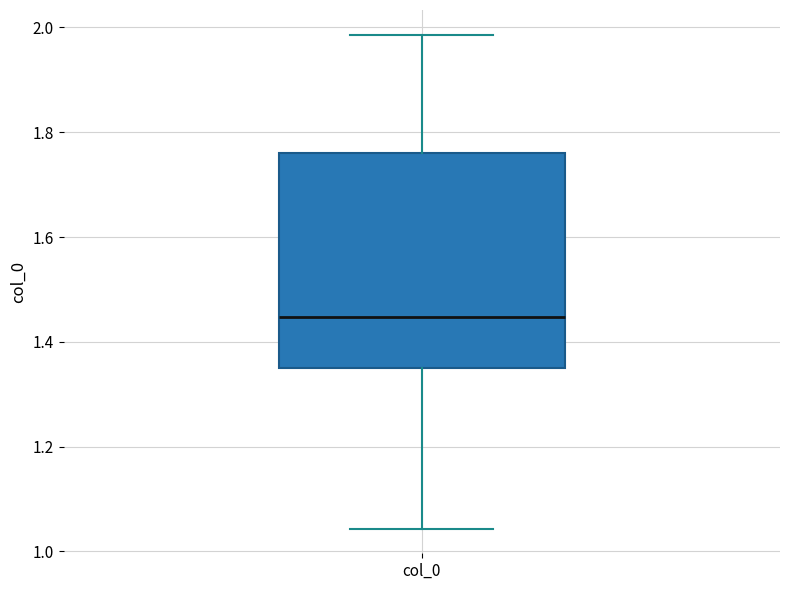

Read this box plot against the y-axis: the position of the median line, the range covered by the box, and the ends of both whiskers. The values are not printed on the chart, so give them approximately, as read against the axis.

median 1.44, box 1.36 to 1.76, whiskers 1.04 to 1.98